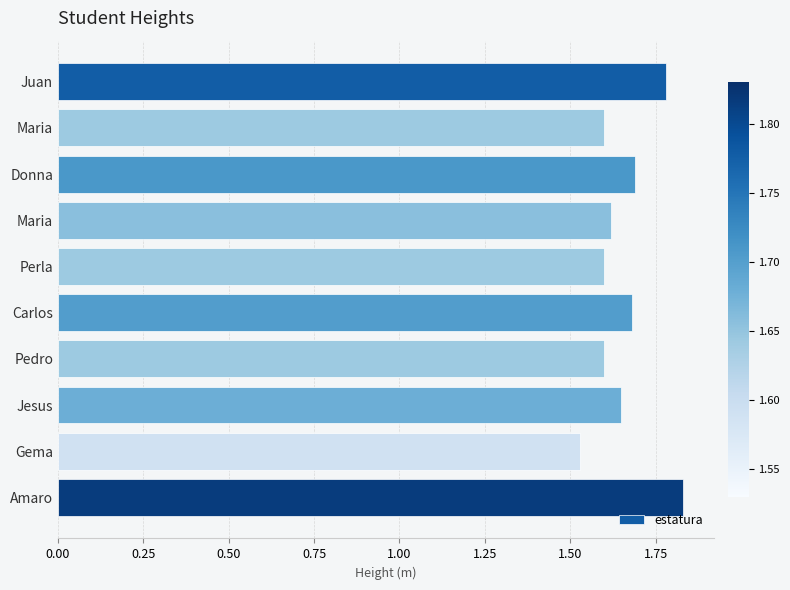

How many bars are there in total?

10